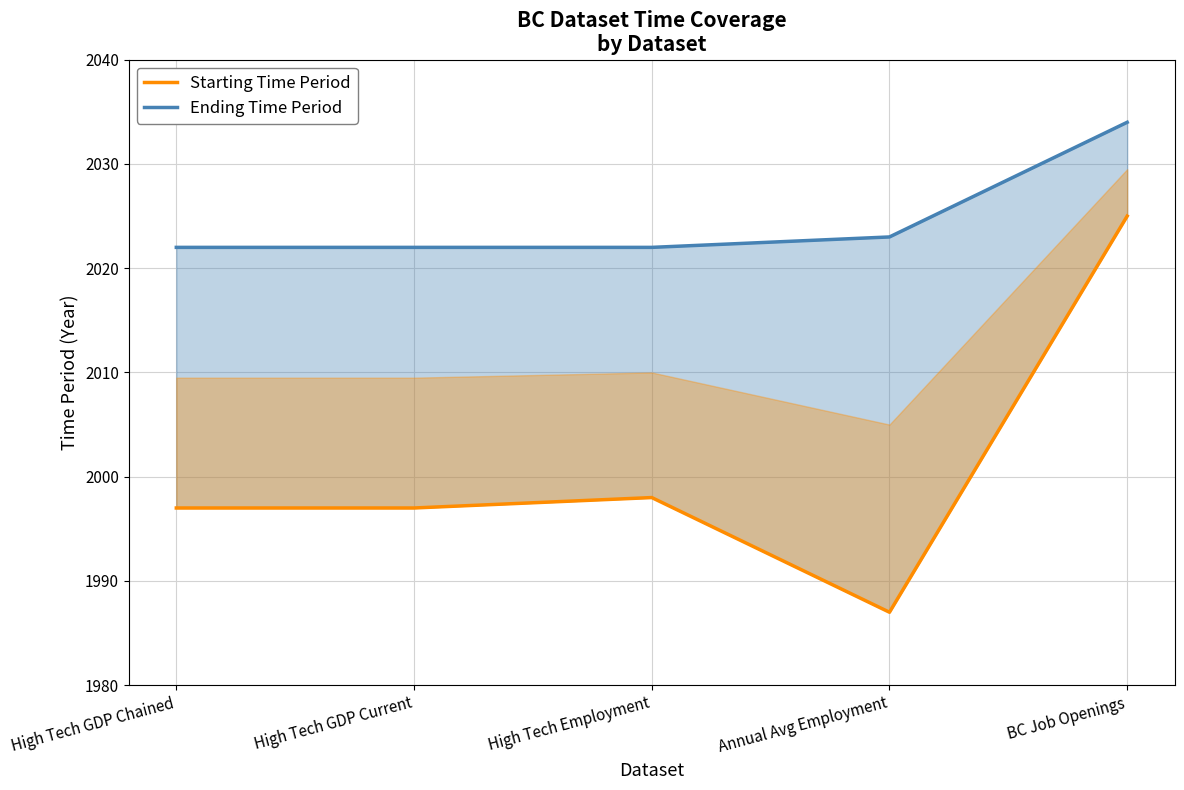

How many lines are shown in the chart?

2